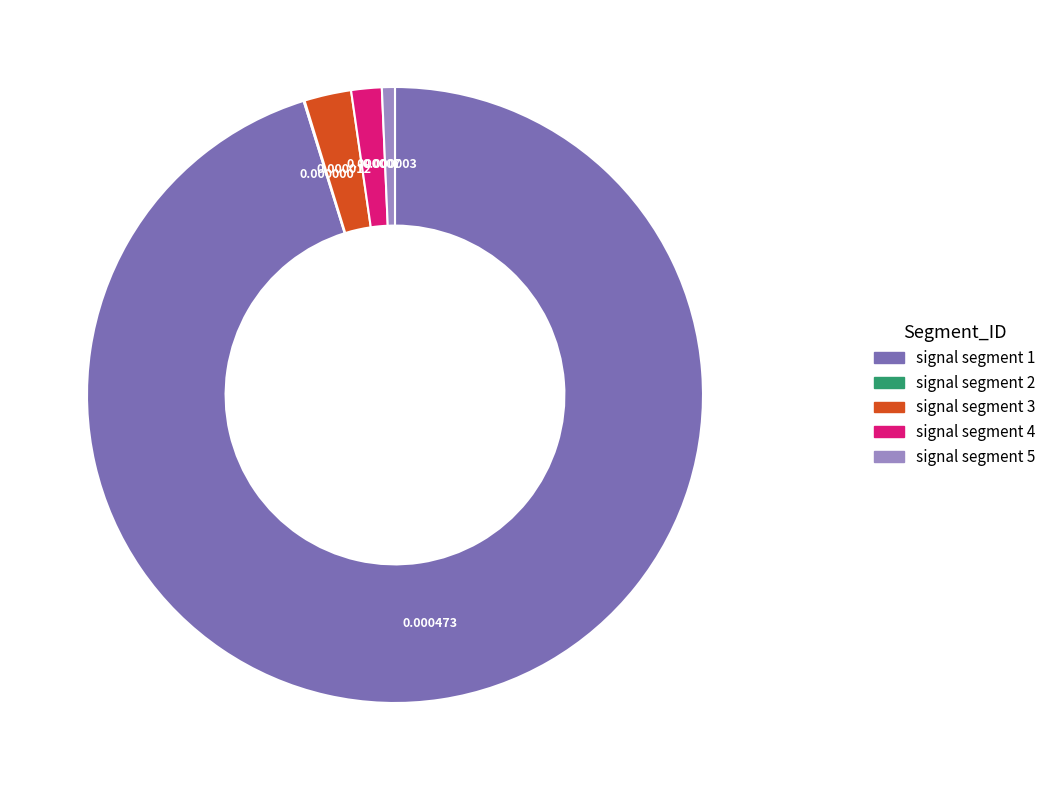

Is signal segment 1 the majority of the pie?

Yes